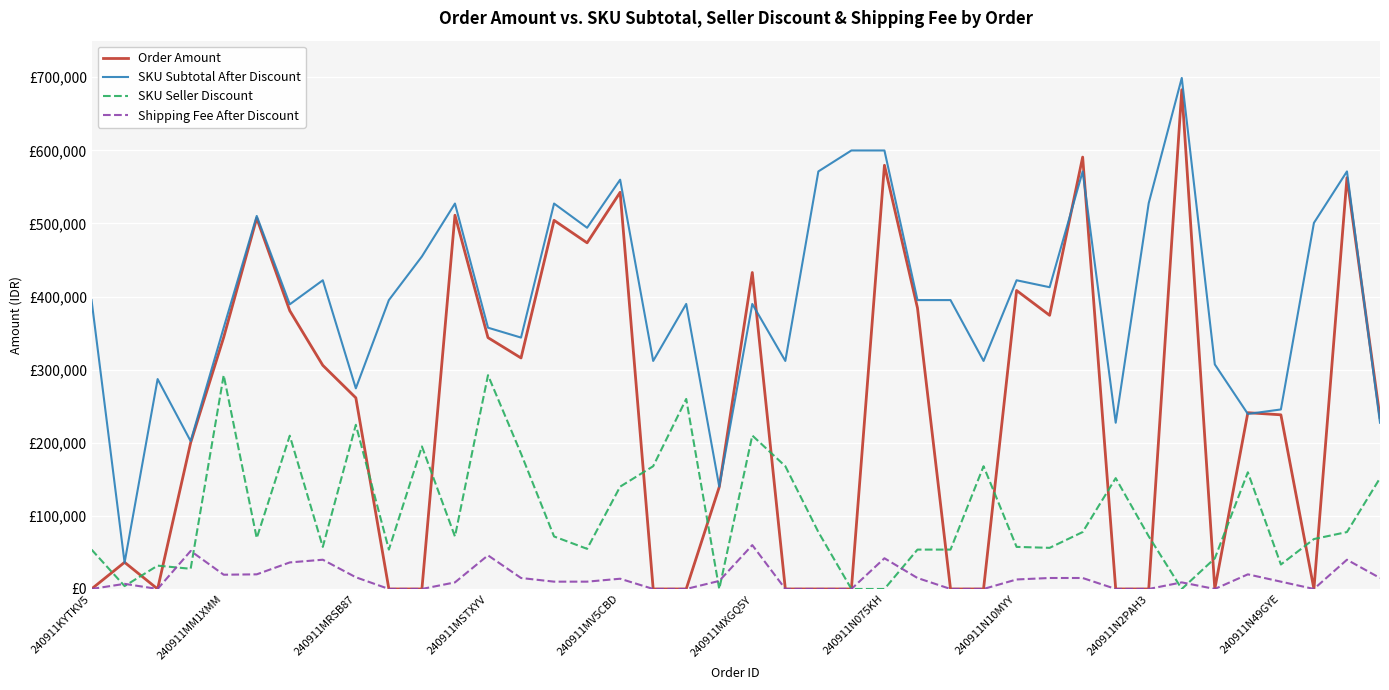

Does the chart have visible grid lines?

Yes